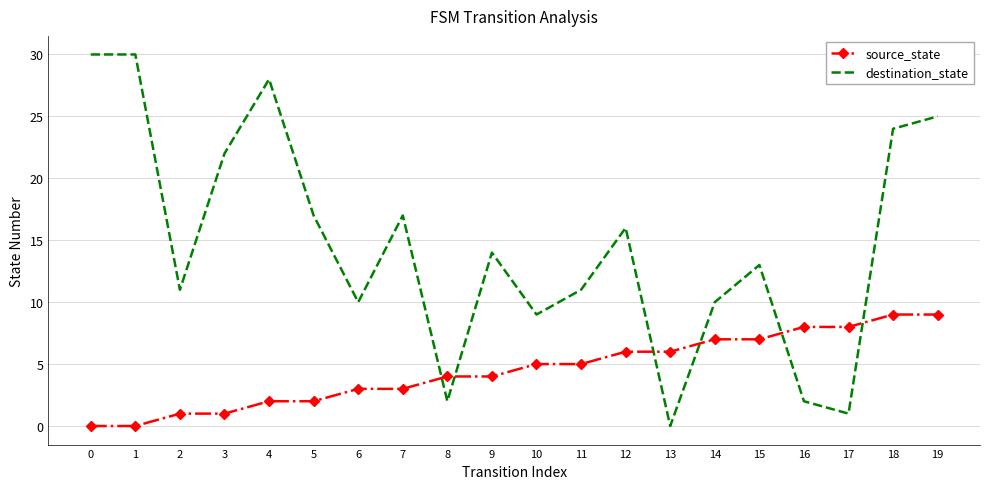

Count the number of categories in the chart.

20